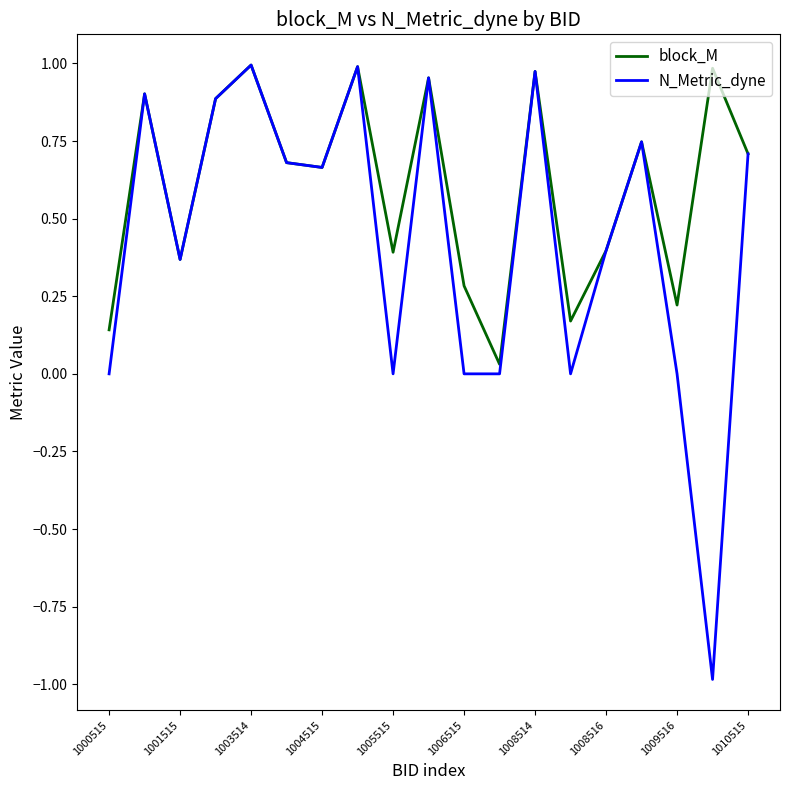

What is the smallest value displayed?

-1.0